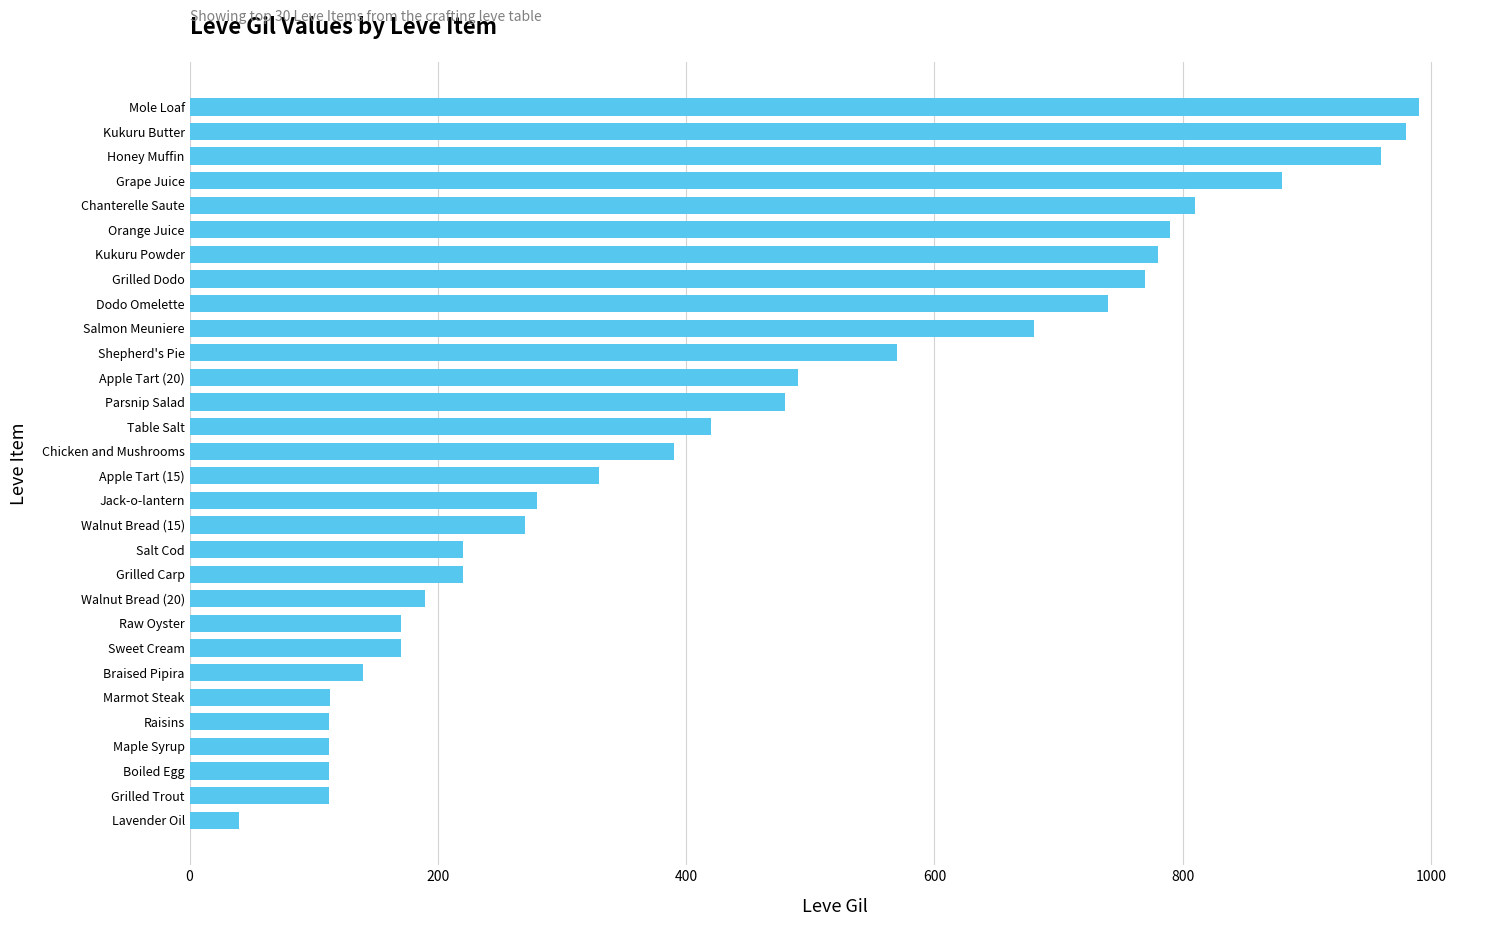

Approximately how many times larger is the value at Honey Muffin compared to Raw Oyster?

5.6